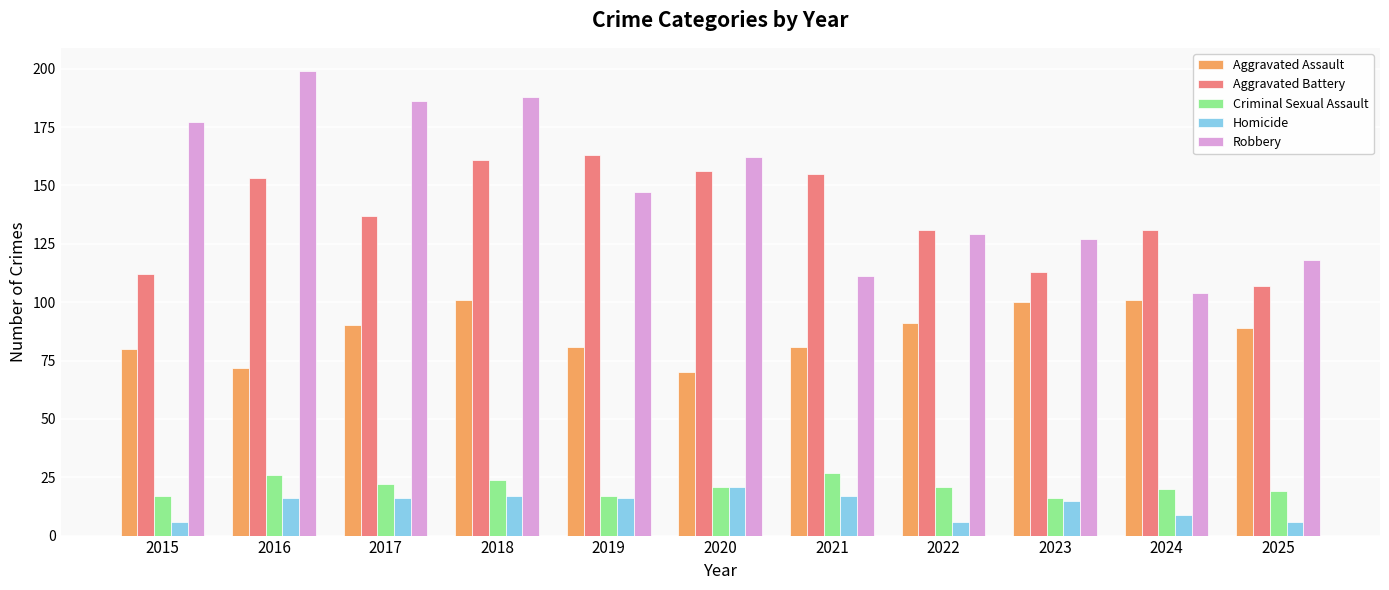

Are the bars horizontal?

No